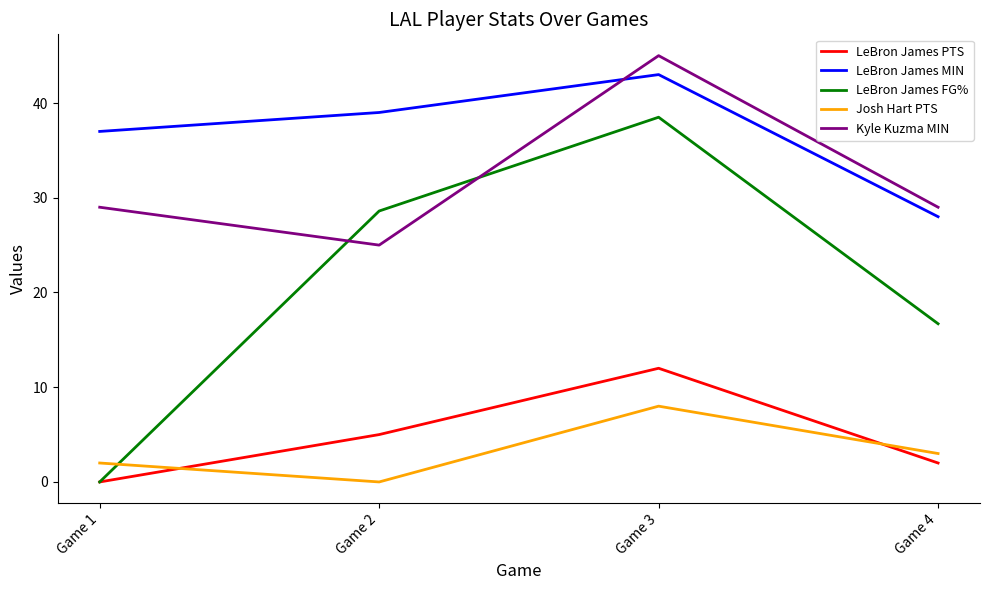

What is the highest value of the LeBron James MIN series?

43.0